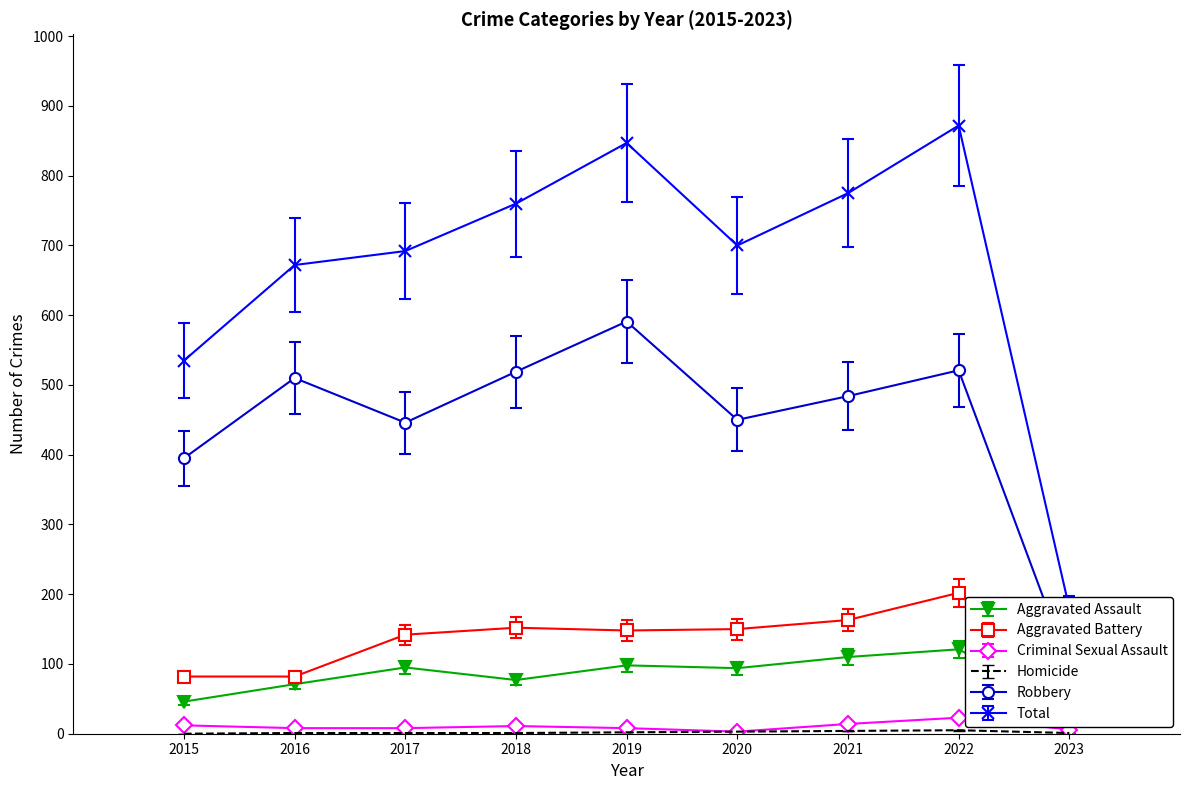

In Criminal Sexual Assault, how many points are lower than both neighbors (excluding endpoints)?

1